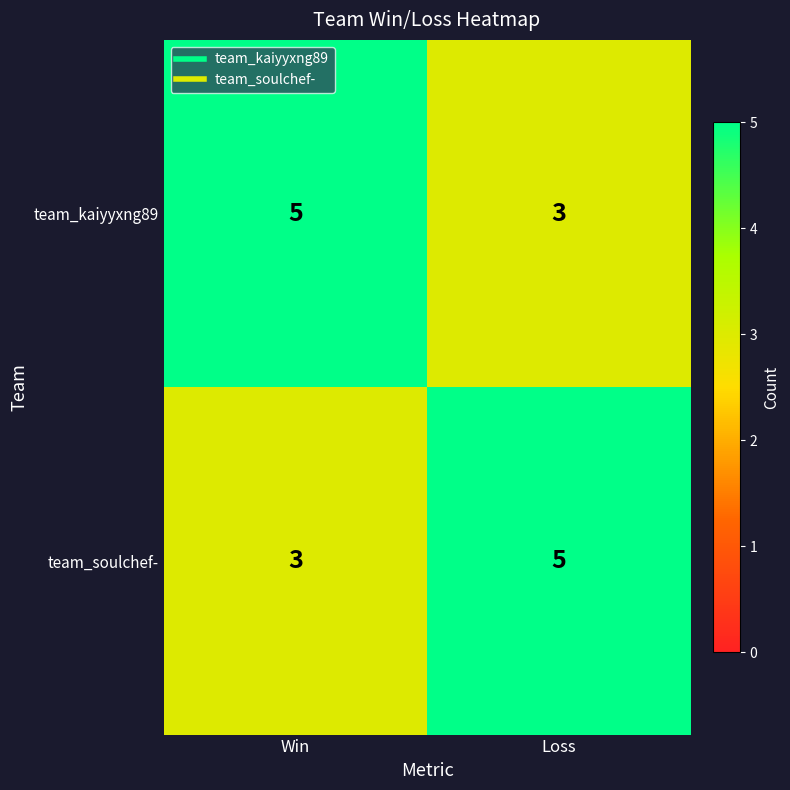

The value of team_kaiyyxng89 at Win is 5. True or false?

True